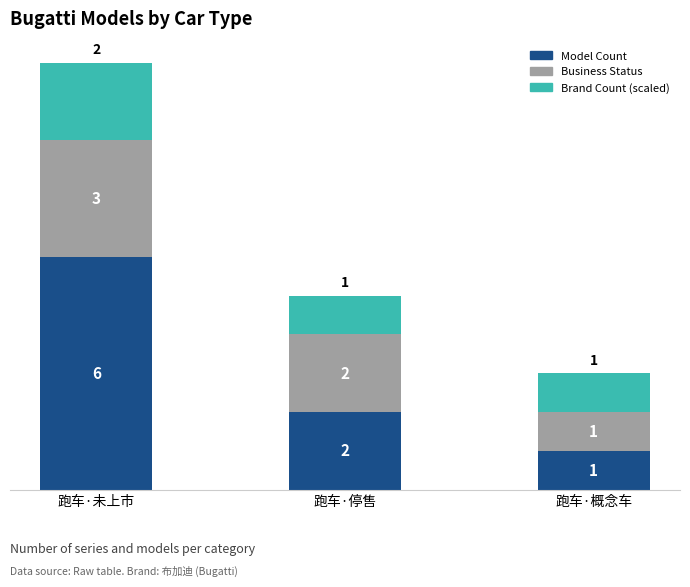

Does the chart contain any negative values?

No